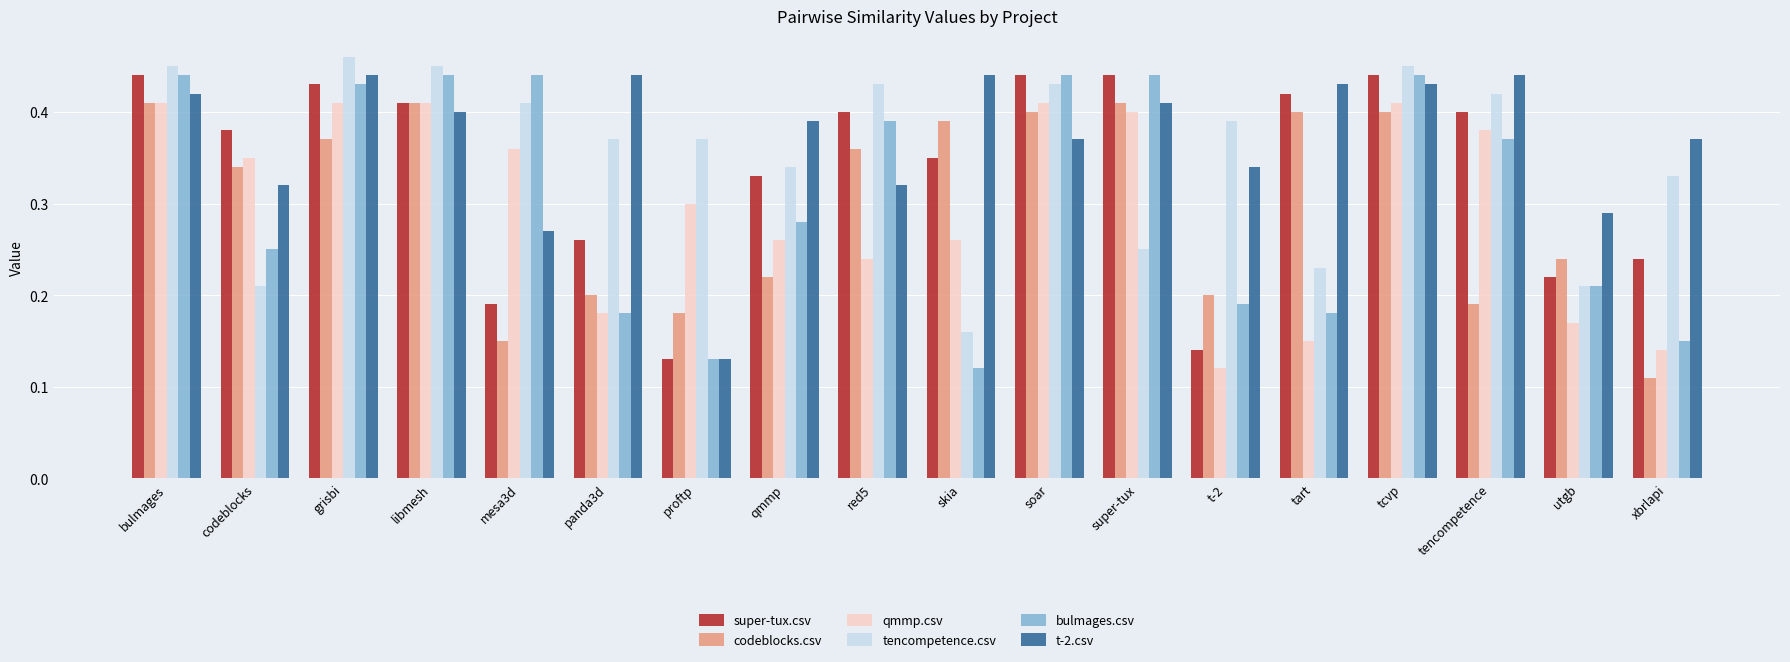

Count the codeblocks.csv values in the range 0 to 1.

18